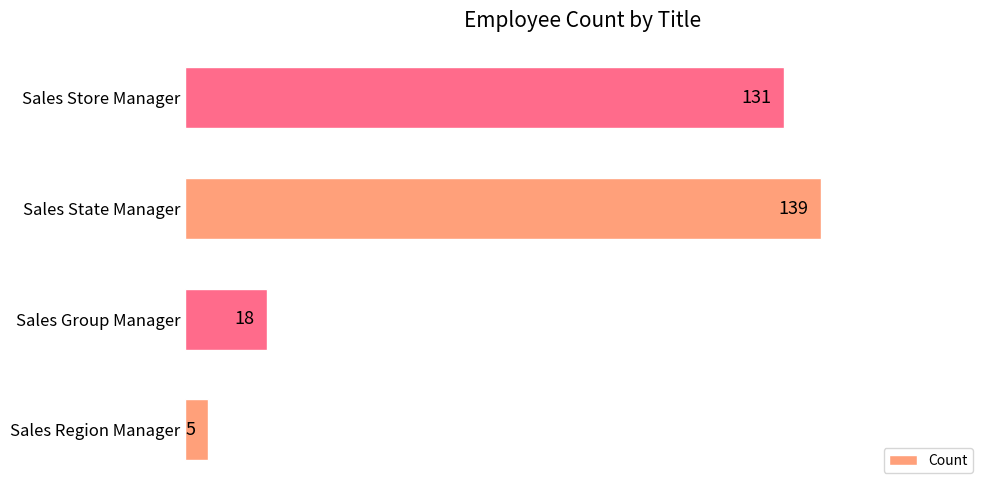

What is the ratio of the value at Sales Group Manager to the value at Sales Region Manager?

3.6